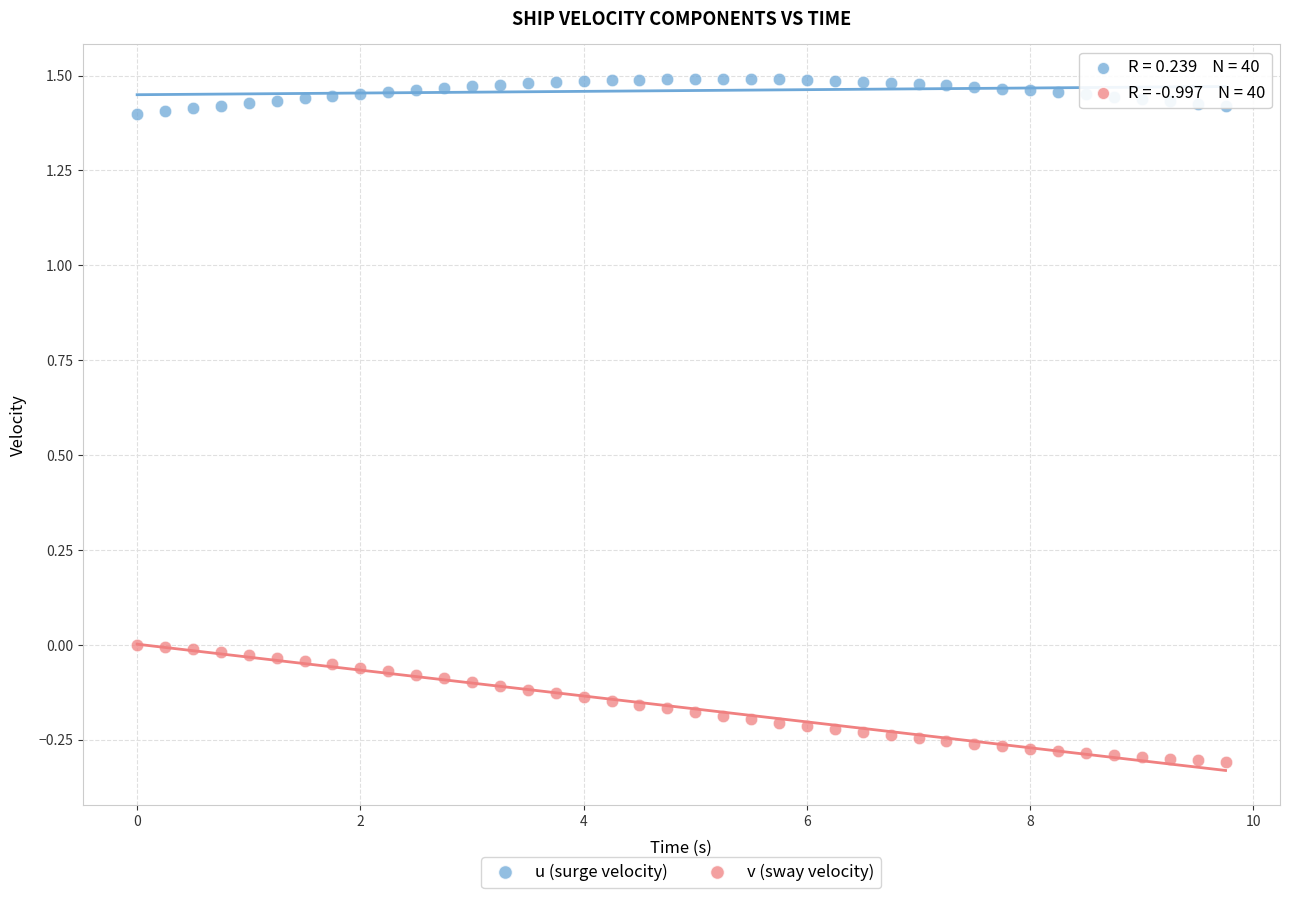

Which series has the widest spread of Y values?

v (sway velocity)